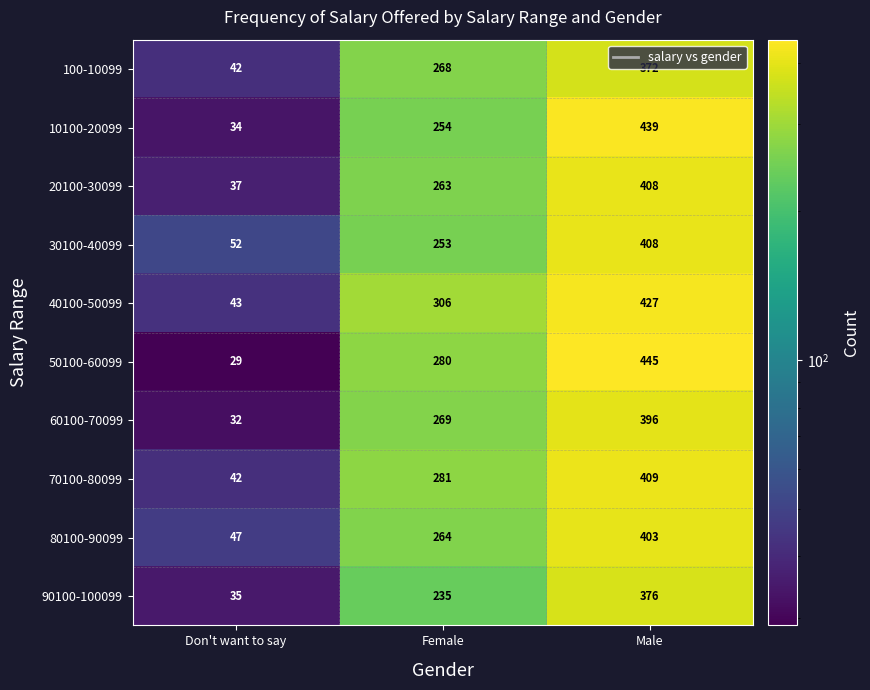

At Female, list the series in order from smallest to largest.

90100-100099, 30100-40099, 10100-20099, 20100-30099, 80100-90099, 100-10099, 60100-70099, 50100-60099, 70100-80099, 40100-50099